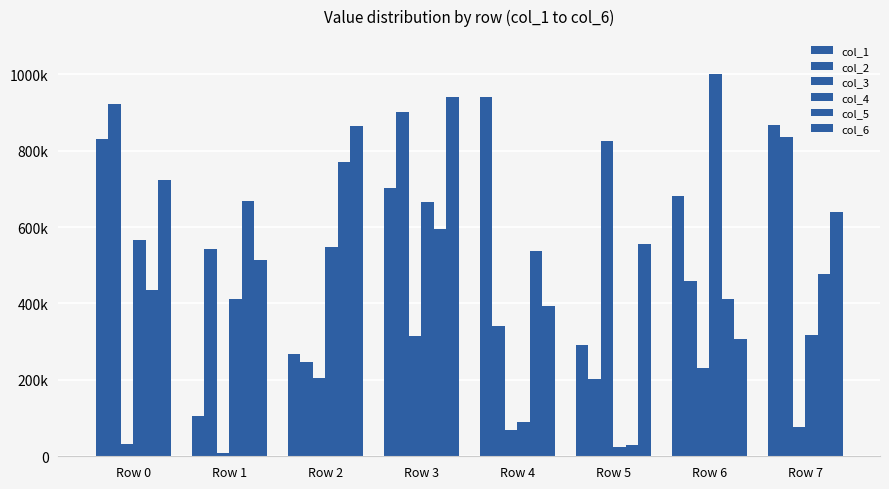

Does the chart contain stacked bars?

No